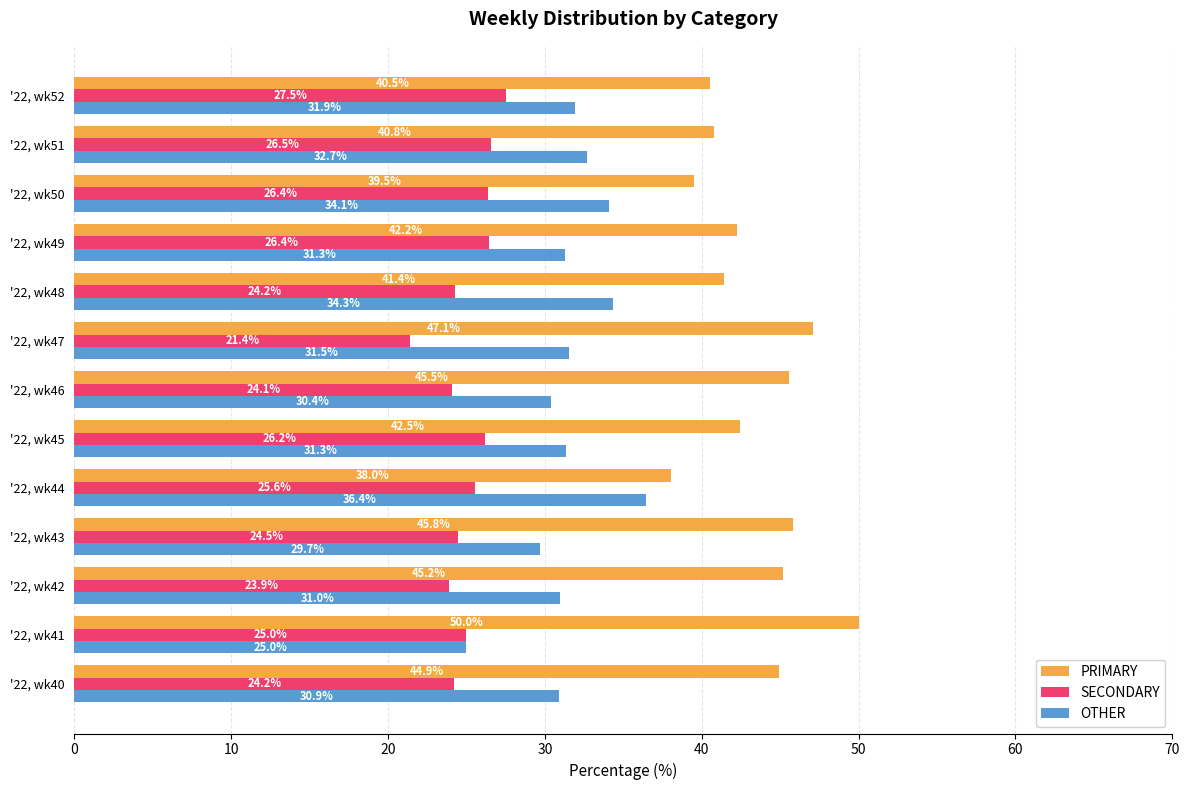

List the series in order of their peak value, highest first.

PRIMARY, OTHER, SECONDARY